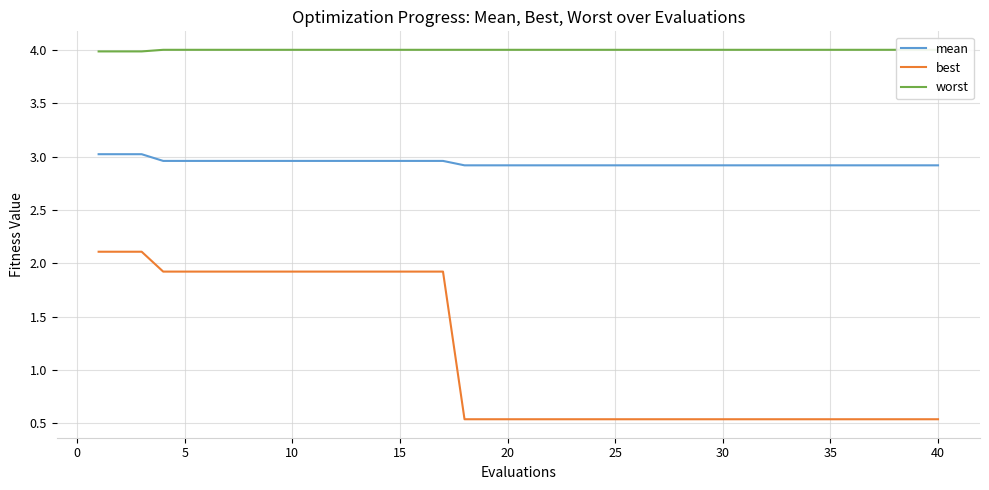

Rank the series by their average value, from highest to lowest.

worst, mean, best